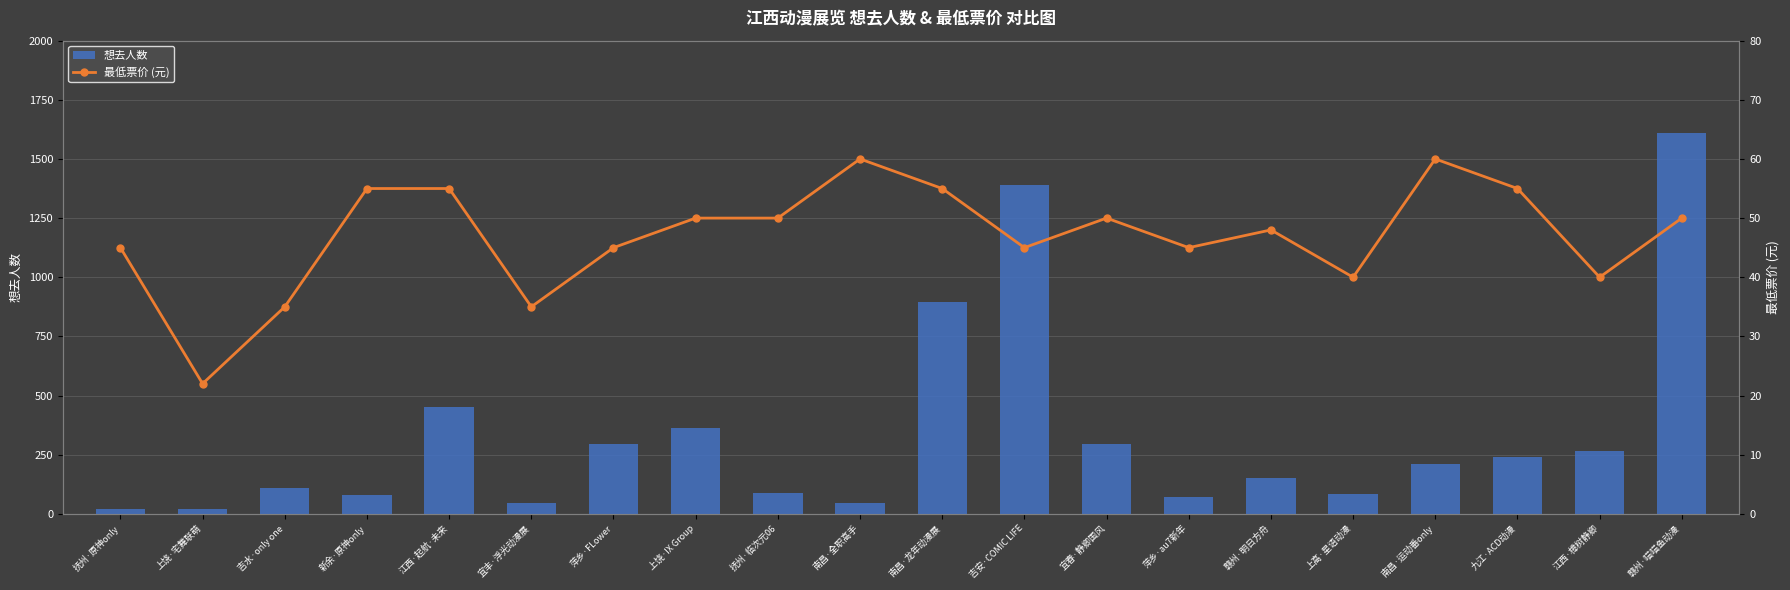

Is it true that 想去人数 equals 70 at 萍乡·au7新年?

True